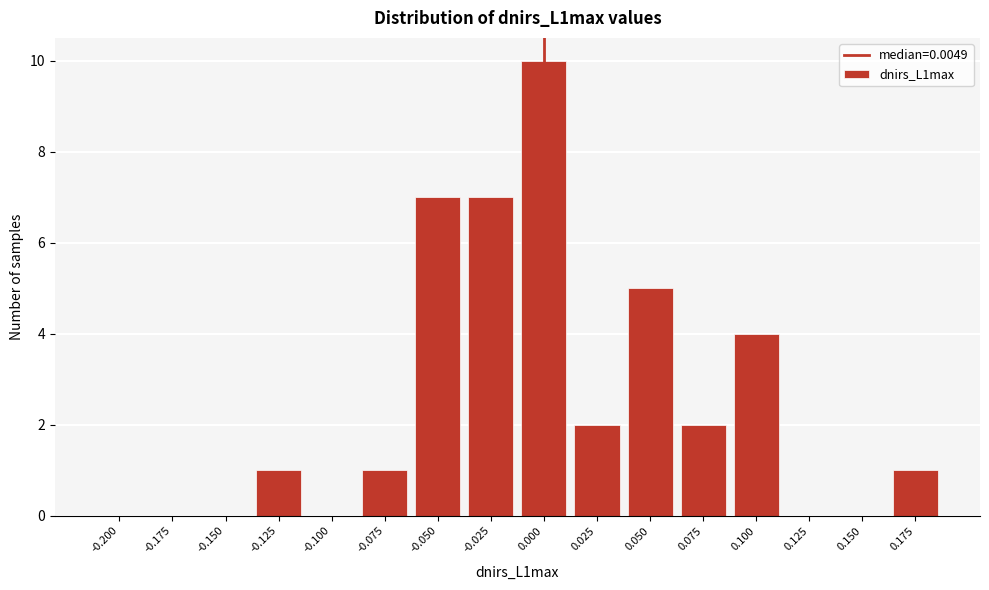

Reading left to right, list all the values displayed in this chart.

-0.200=0	-0.175=0	-0.150=0	-0.125=1	-0.100=0	-0.075=1	-0.050=7	-0.025=7	0.000=10	0.025=2	0.050=5	0.075=2	0.100=4	0.125=0	0.150=0	0.175=1